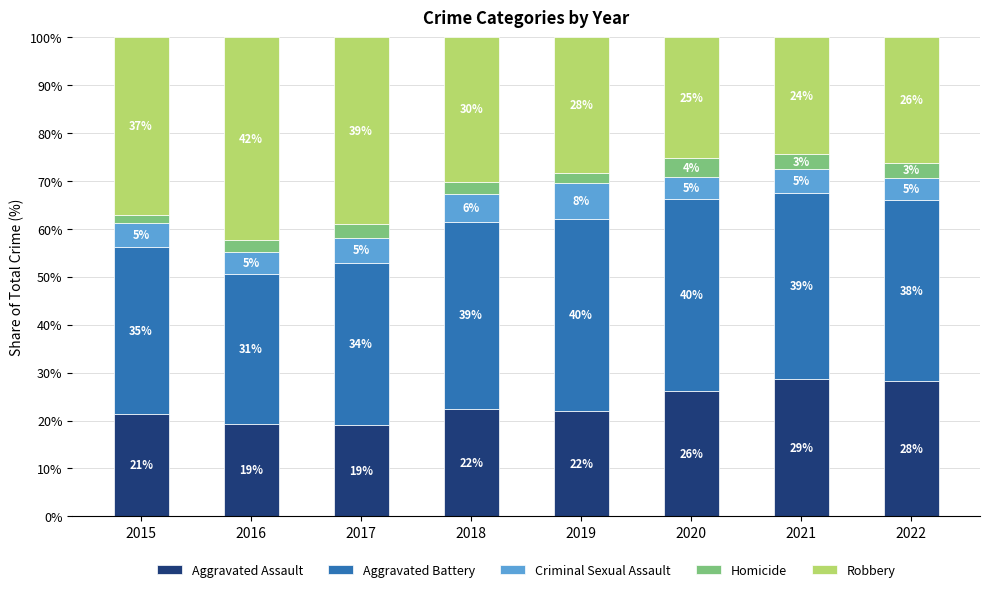

At which label does Aggravated Assault reach its minimum?

2017